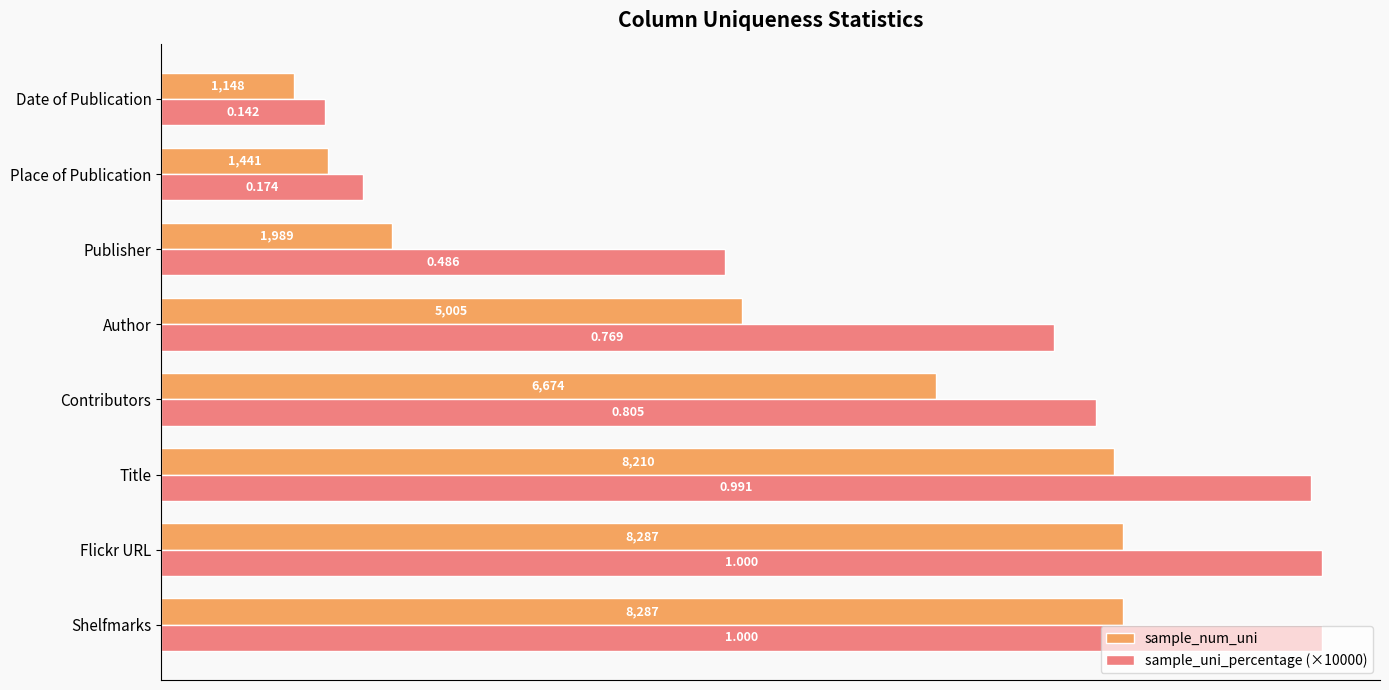

What is the difference between the second highest and second lowest values in the sample_uni_percentage (×10000) series?

8261.1